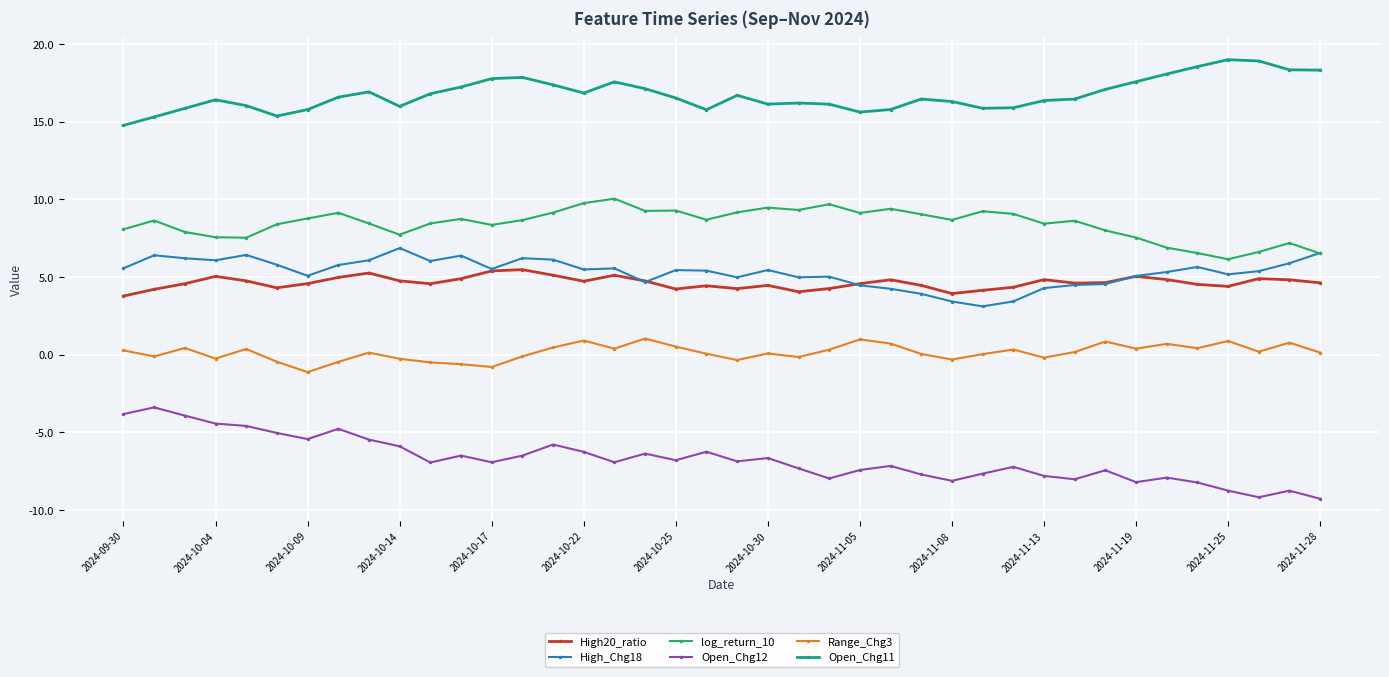

Rank the series by their maximum value, from highest to lowest.

Open_Chg11, log_return_10, High_Chg18, High20_ratio, Range_Chg3, Open_Chg12